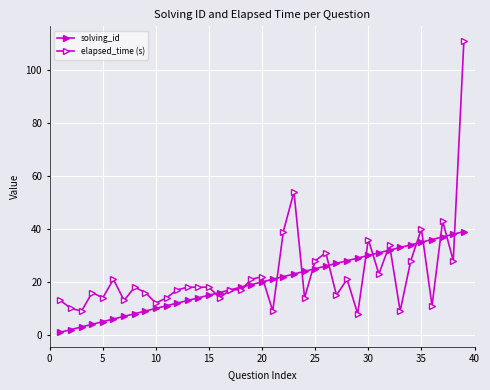

Rank the series by their average value, from highest to lowest.

elapsed_time (s), solving_id